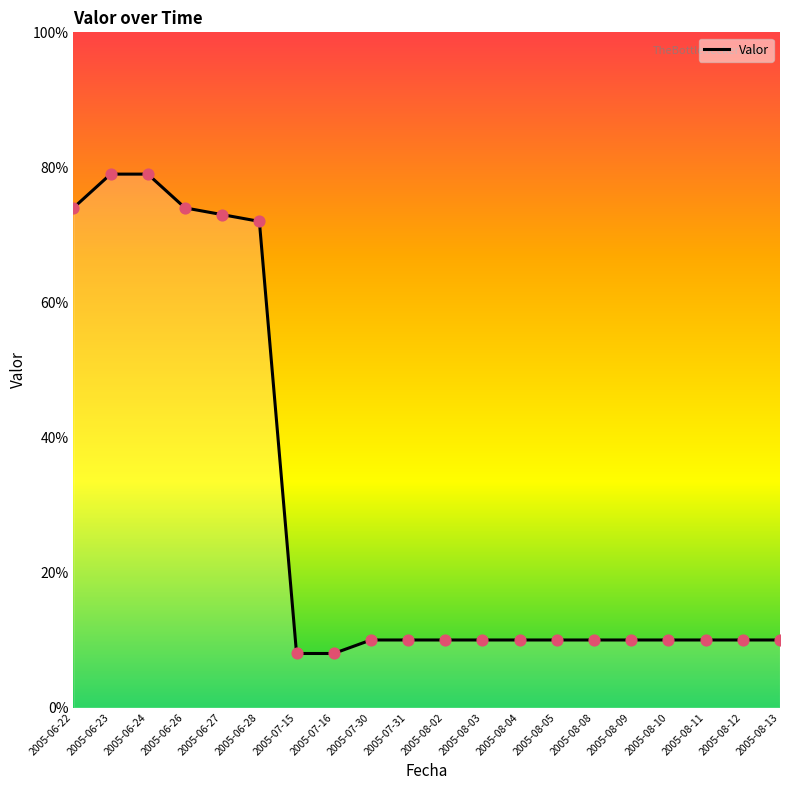

What is the ratio of the value at 2005-08-10 to the value at 2005-08-13?

1.0